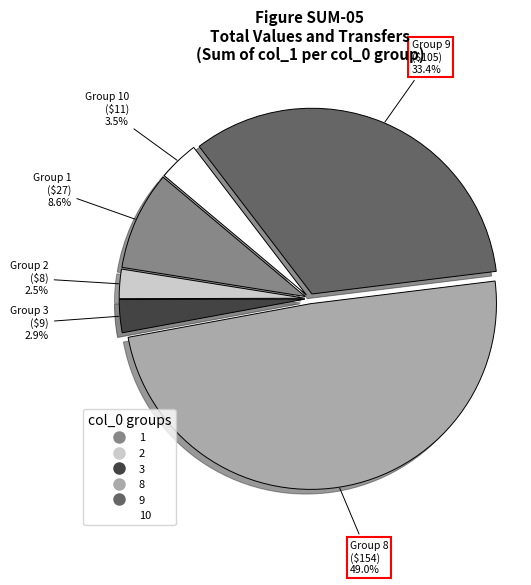

Does any single category account for the majority?

No